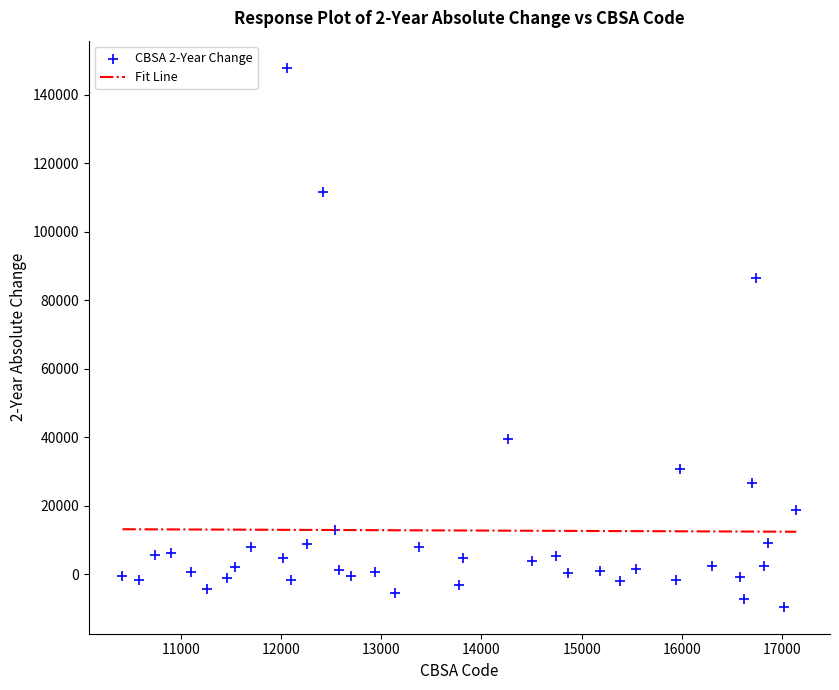

What is the range of Y values (max minus min)?

157442